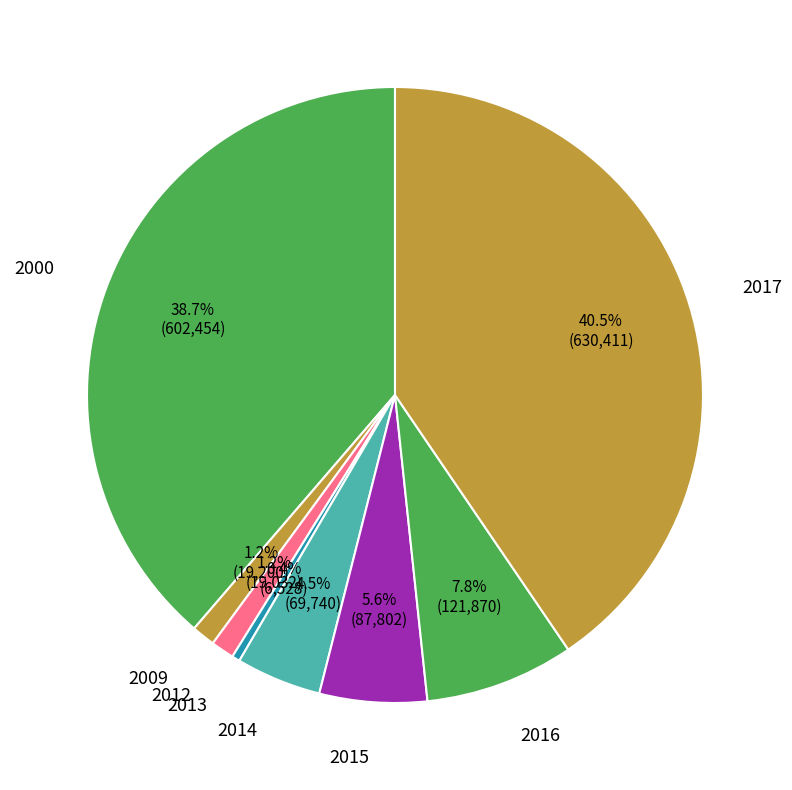

Does 2017 represent more than half of the total?

No